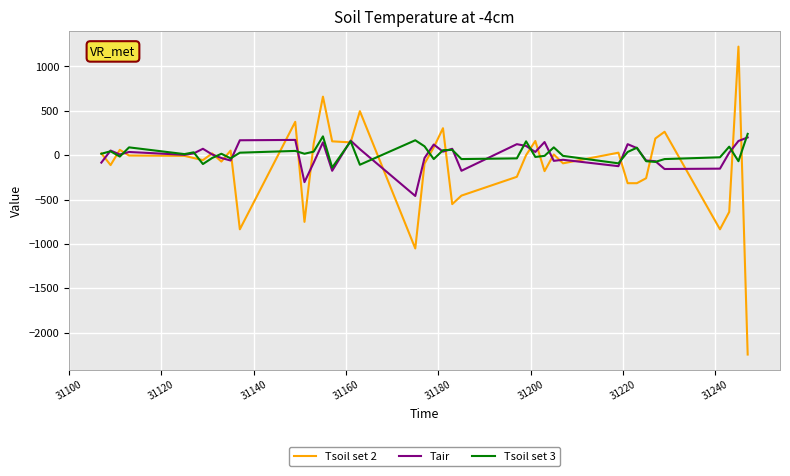

What is the minimum value for Tsoil set 3?

-140